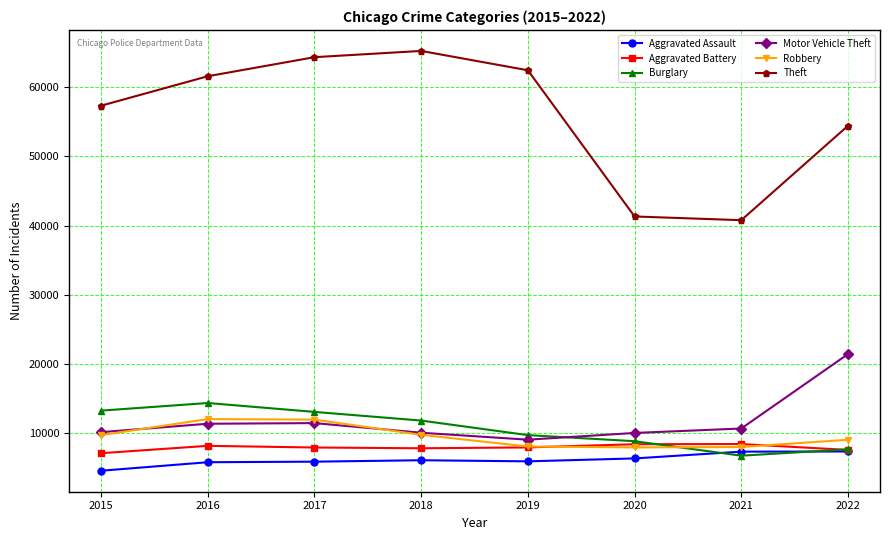

What value does the Robbery series have at 2017, to the nearest 10?

11880